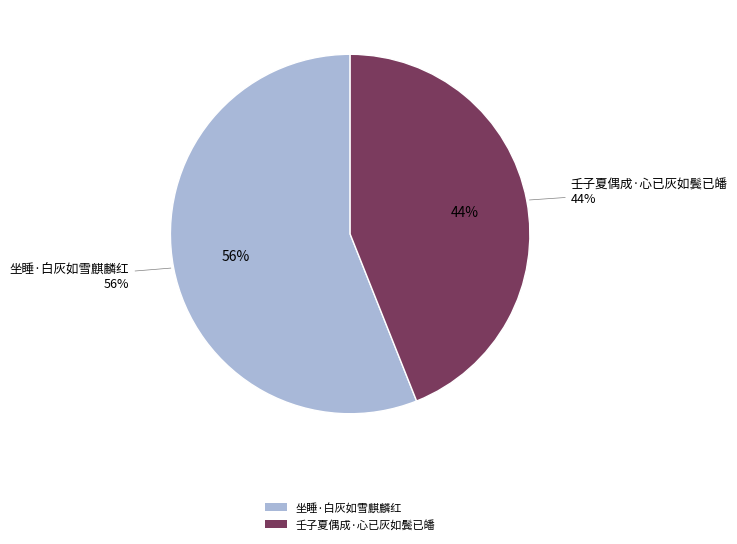

Which category has the smallest portion of the pie?

壬子夏偶成·心已灰如鬓已皤